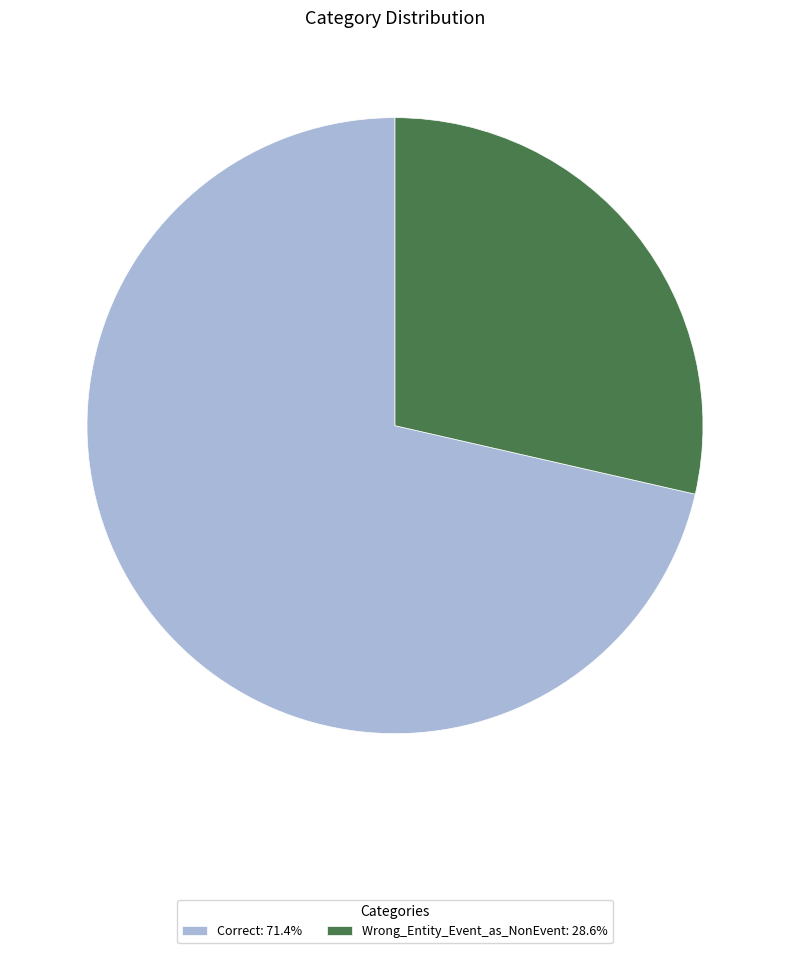

Approximately how many times larger is the value at Correct compared to Wrong_Entity_Event_as_NonEvent?

2.5